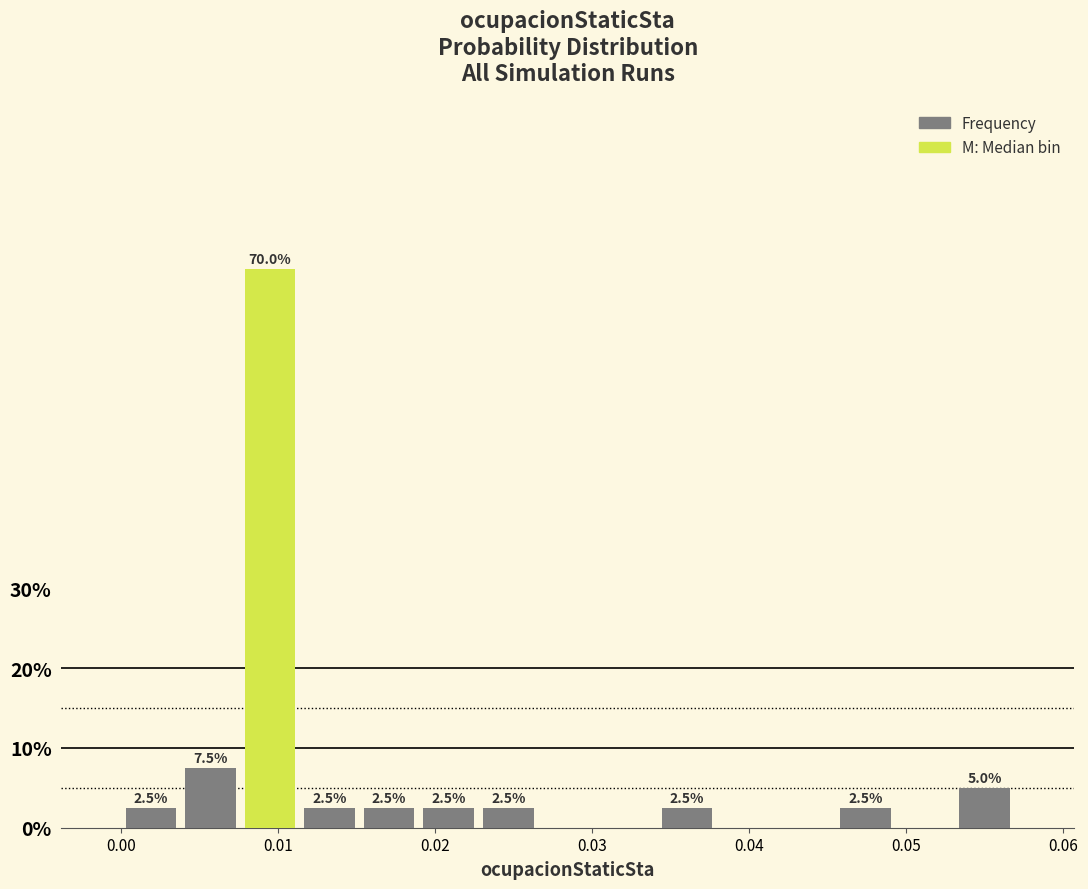

Around what value on the x-axis is the tallest bar? Give the approximate position of its centre, as read against the axis.

0.009